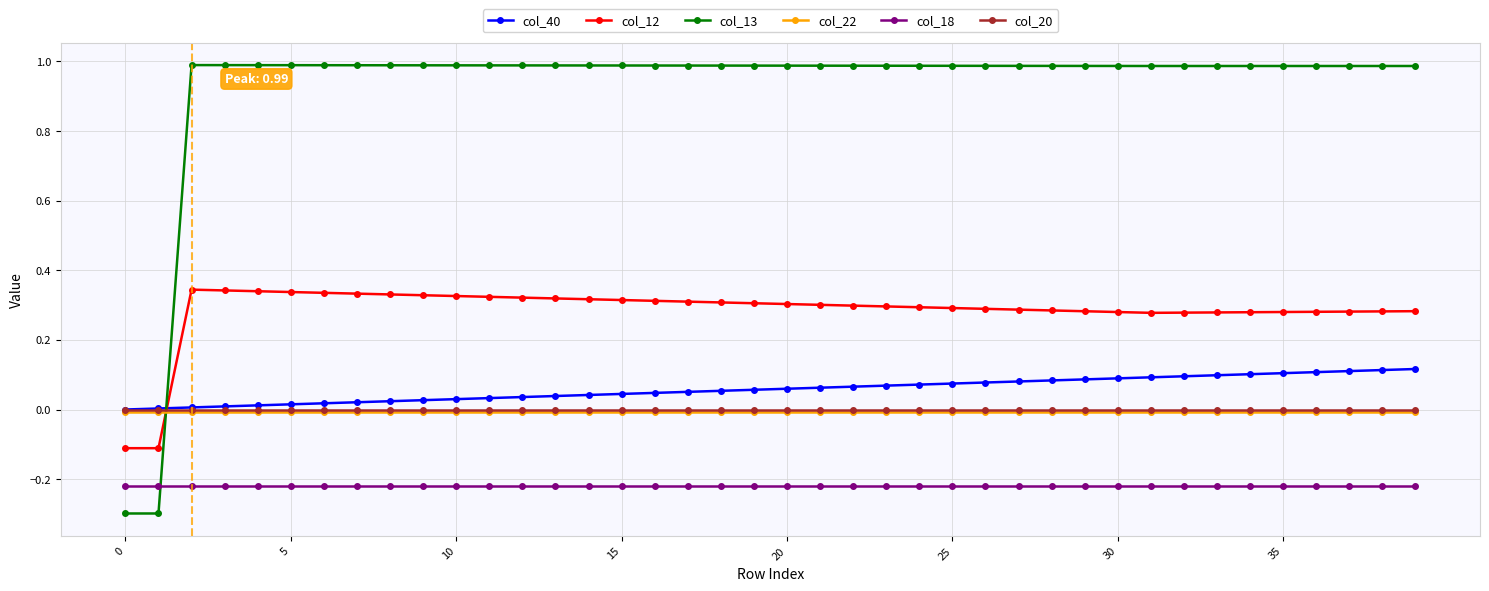

What are all the series names shown in the legend?

col_40, col_12, col_13, col_22, col_18, col_20